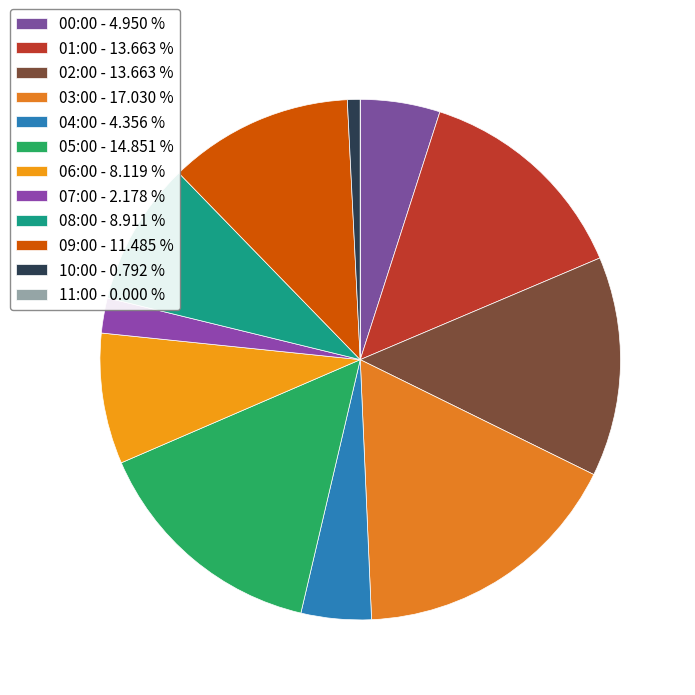

How many slices are in this pie chart?

12